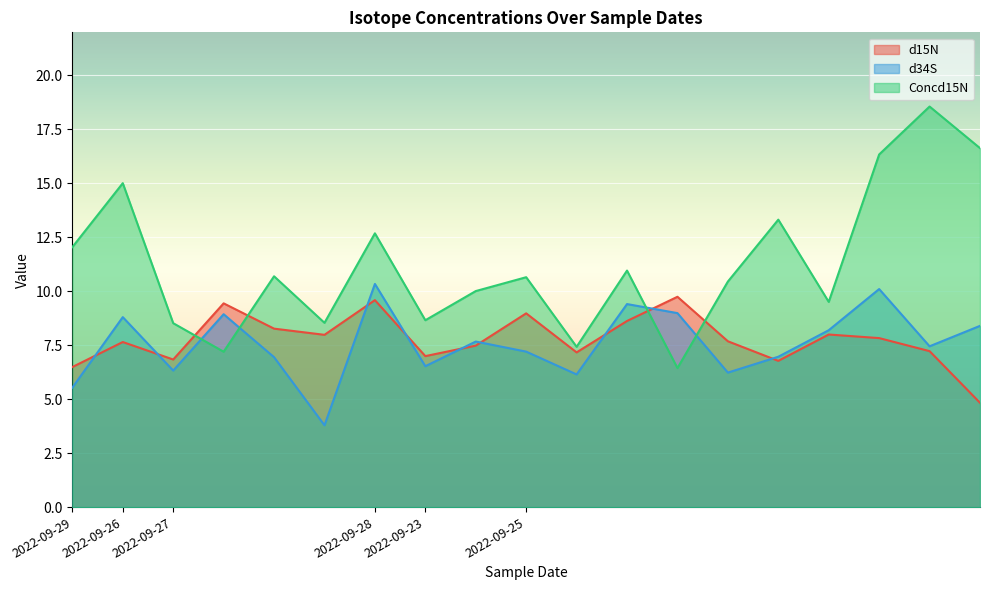

Rank the series by their maximum value, from lowest to highest.

d15N, d34S, Concd15N